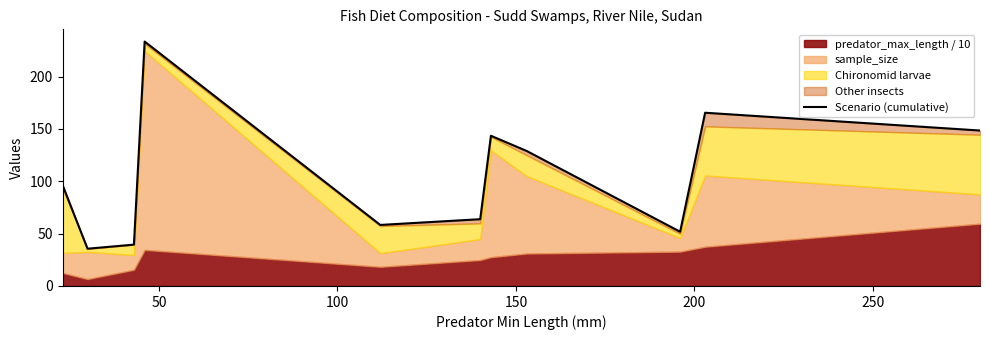

True or false: the data has more than 0 interior local peaks.

True